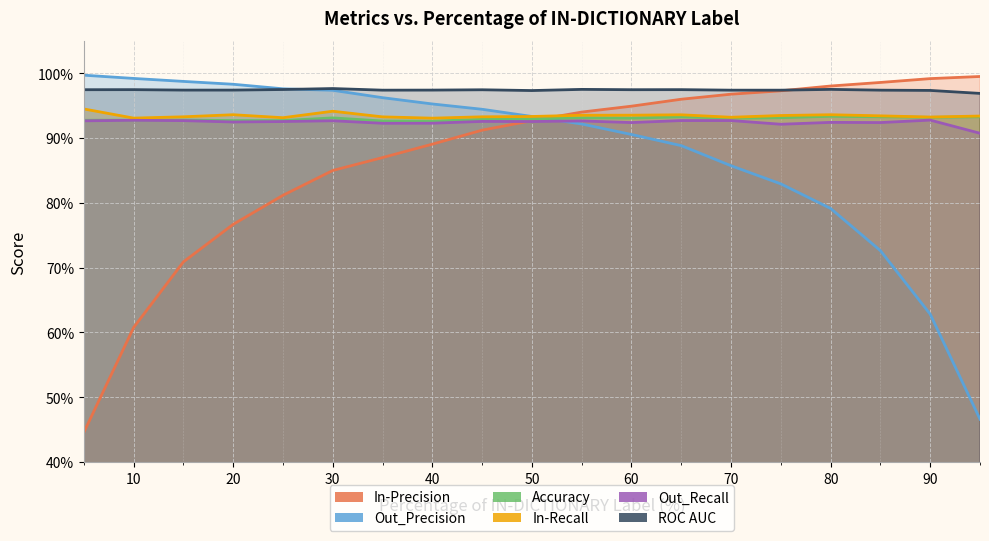

What are all the series names shown in the legend?

In-Precision, Out_Precision, Accuracy, In-Recall, Out_Recall, ROC AUC